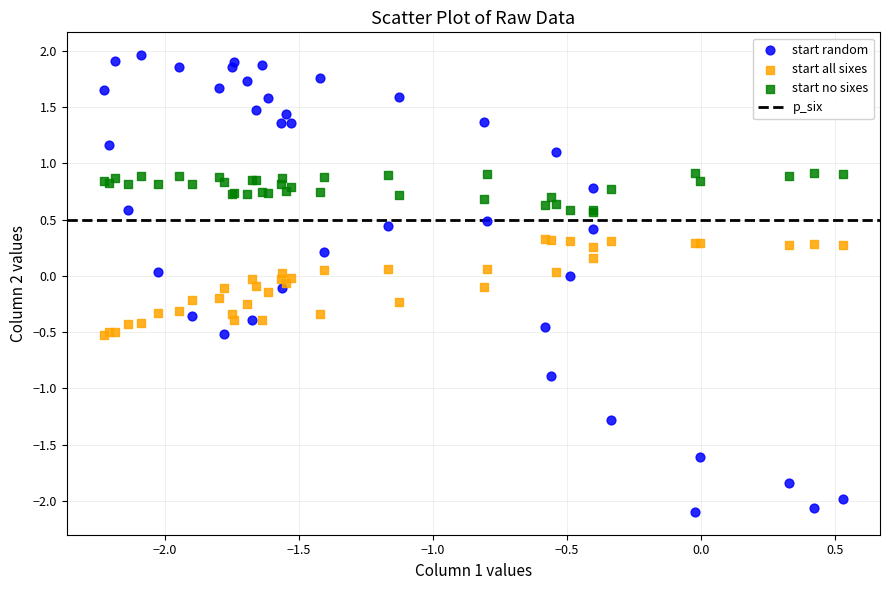

Which series has the widest spread of Y values?

start random